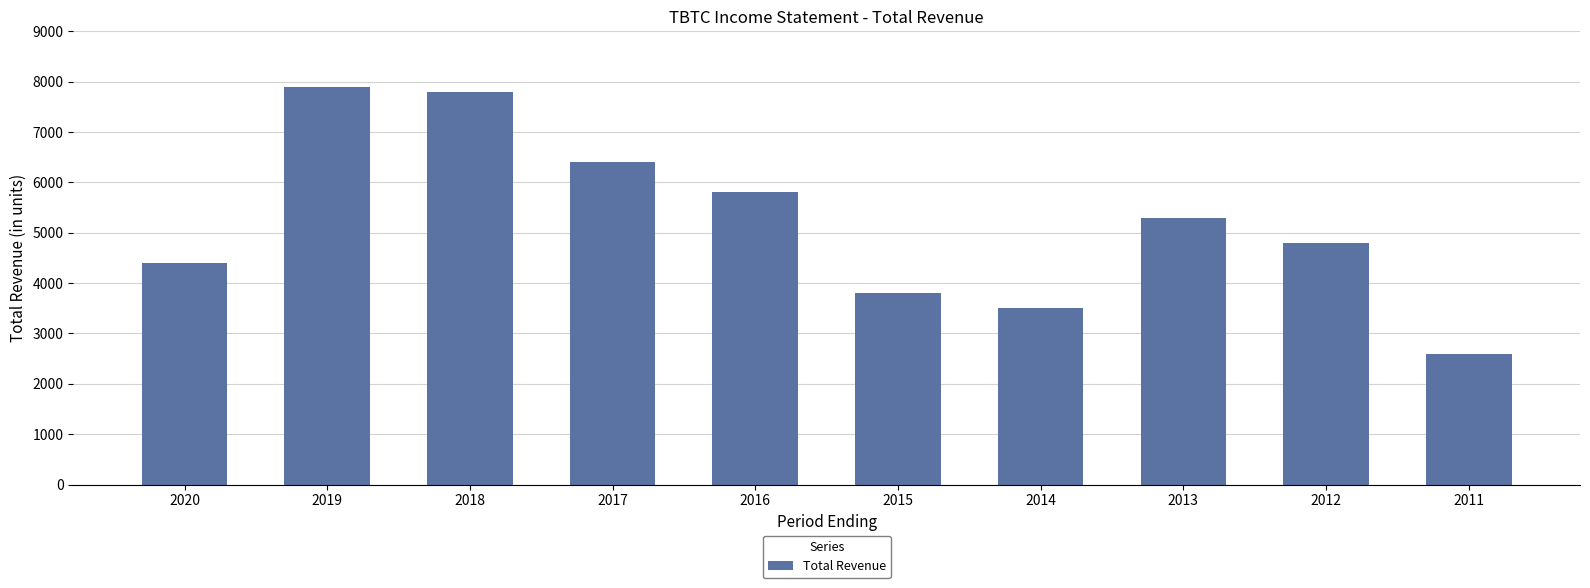

What is the change in value from 2018 to 2016?

-2000